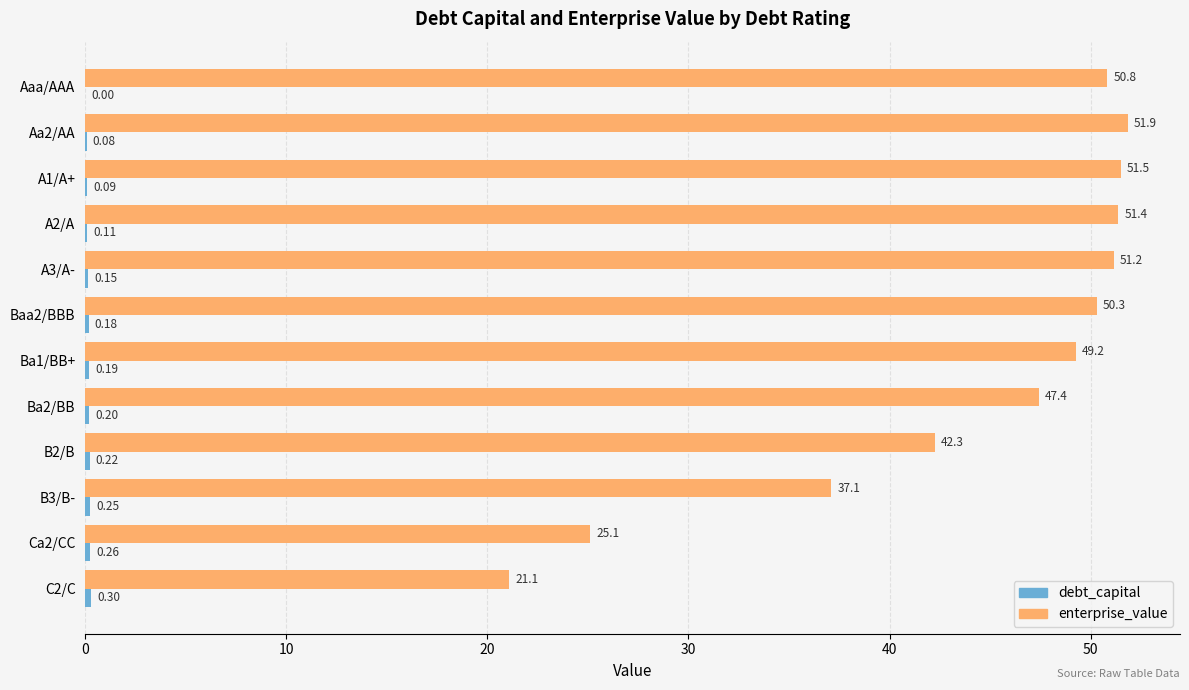

Between A2/A and C2/C, which series saw the biggest shift?

enterprise_value